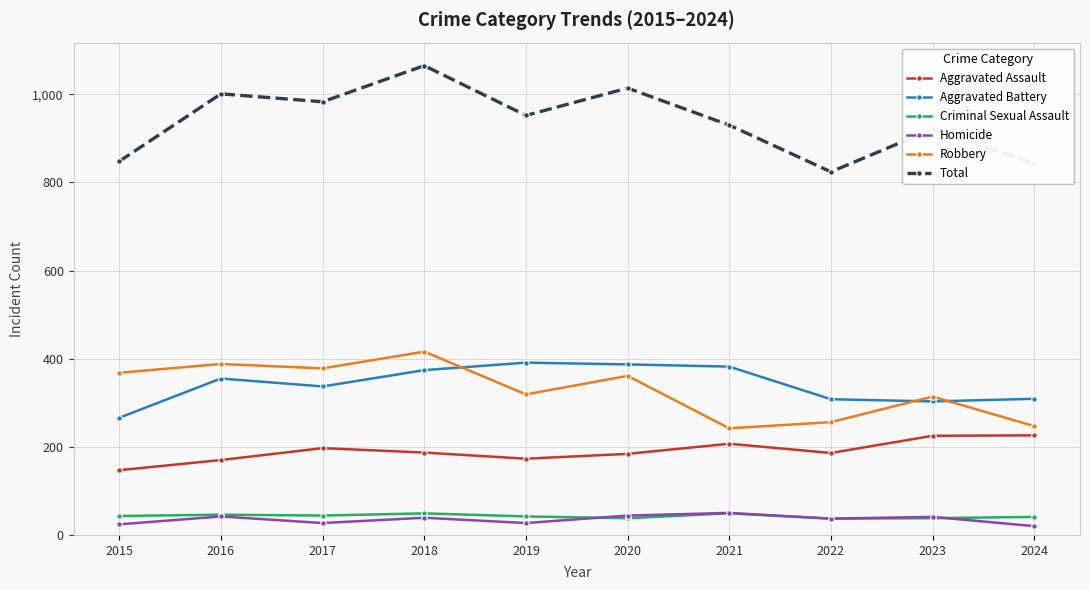

What is the difference between the maximum and minimum values in the Homicide series?

30